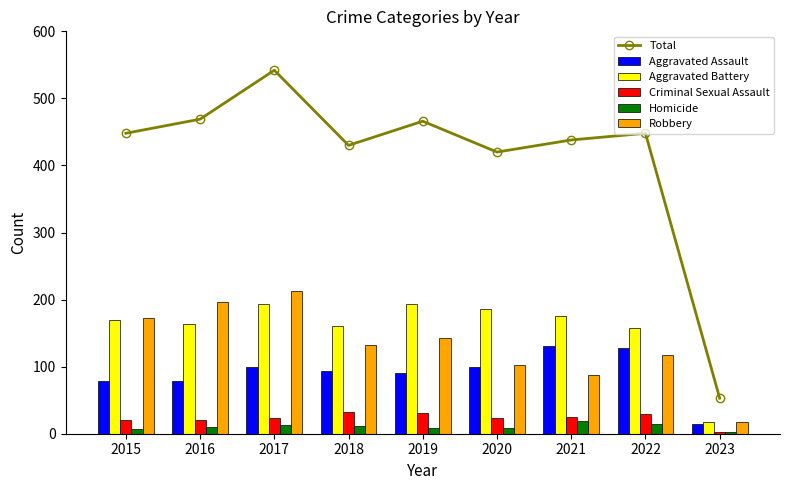

Read the Aggravated Assault value at 2018.

93